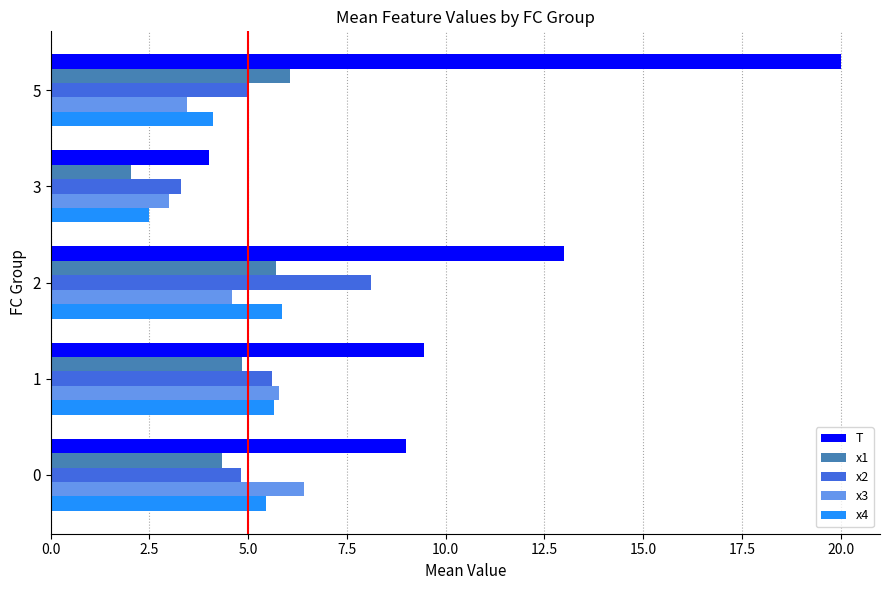

What is the smallest value displayed?

2.0